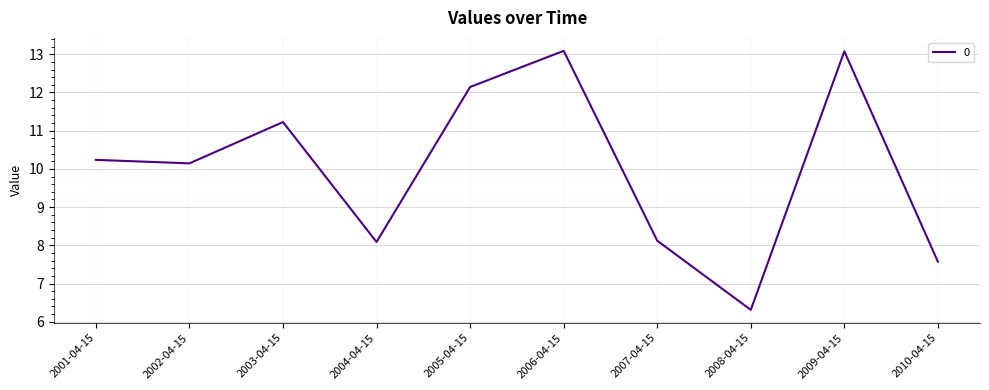

Where does the data first go above 10?

2001-04-15